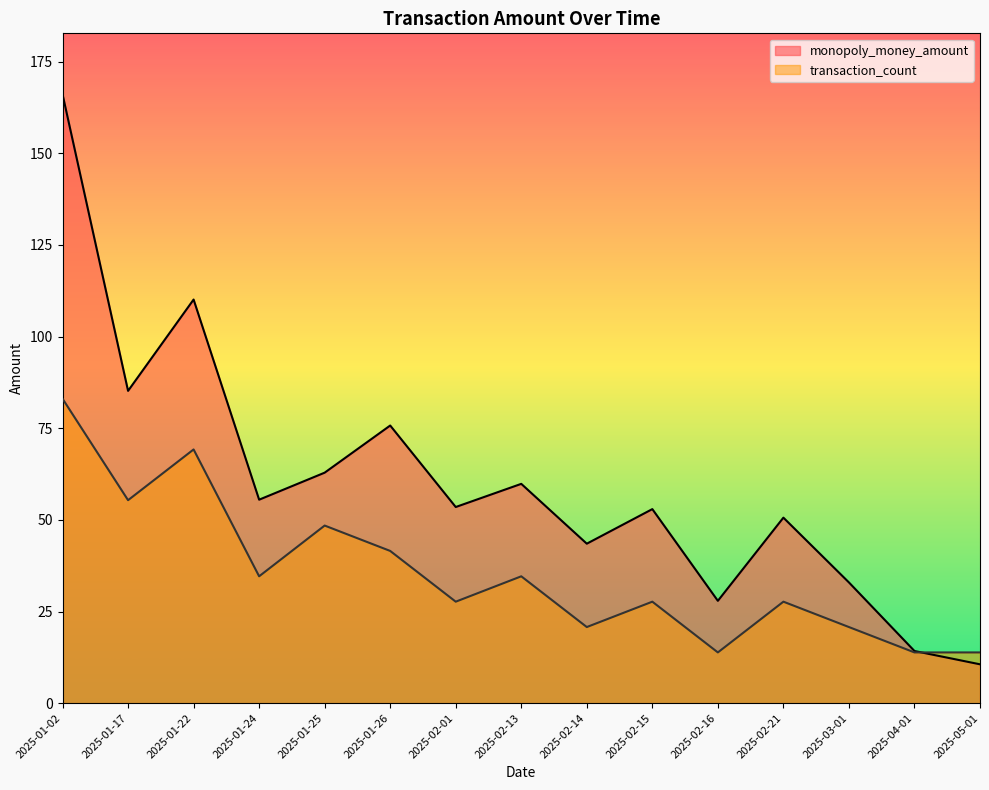

How many data points in monopoly_money_amount are less than 53?

7